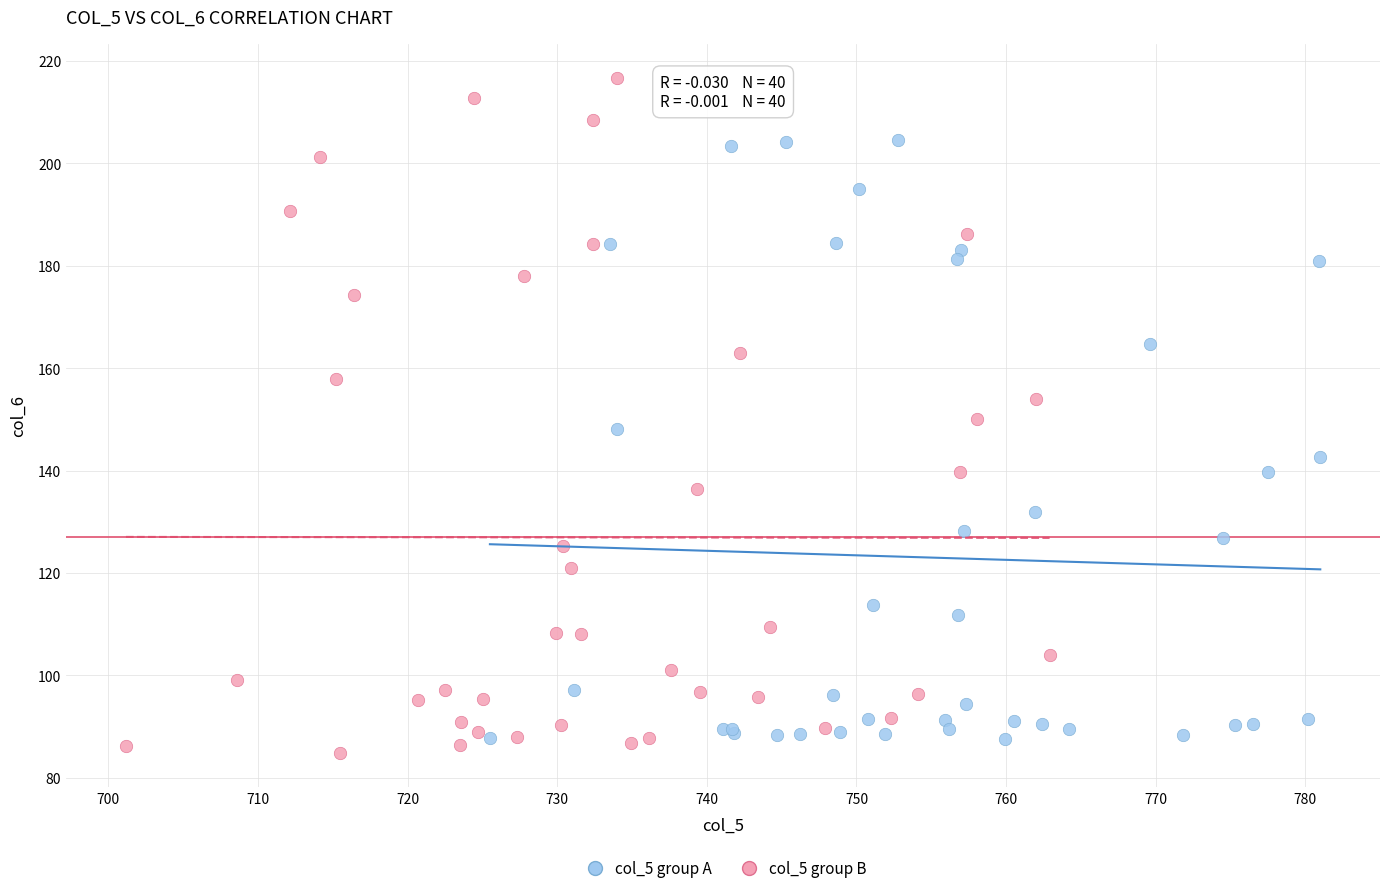

Which series has the widest spread of Y values?

col_5 group B